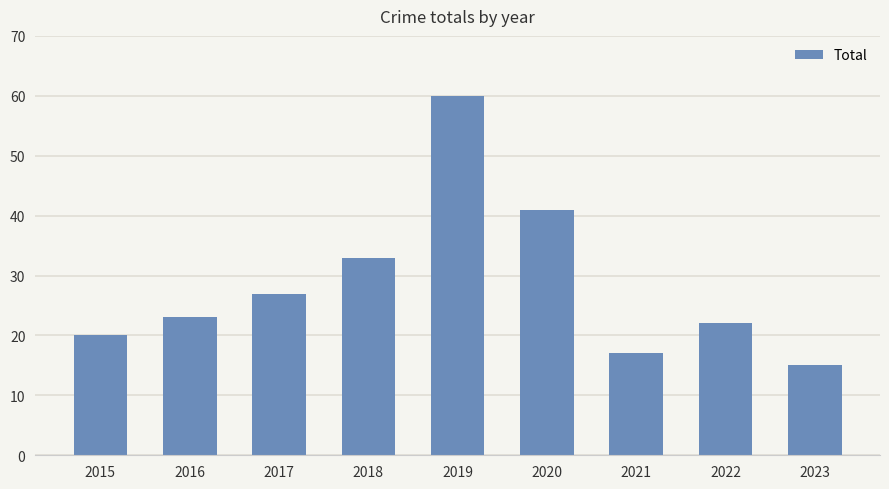

What is the smallest value displayed?

15